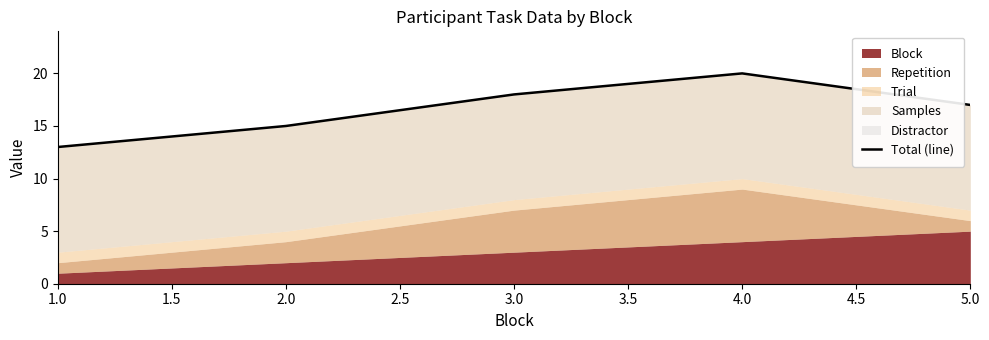

The chart shows a value of 13 at 1.0. True or false?

True